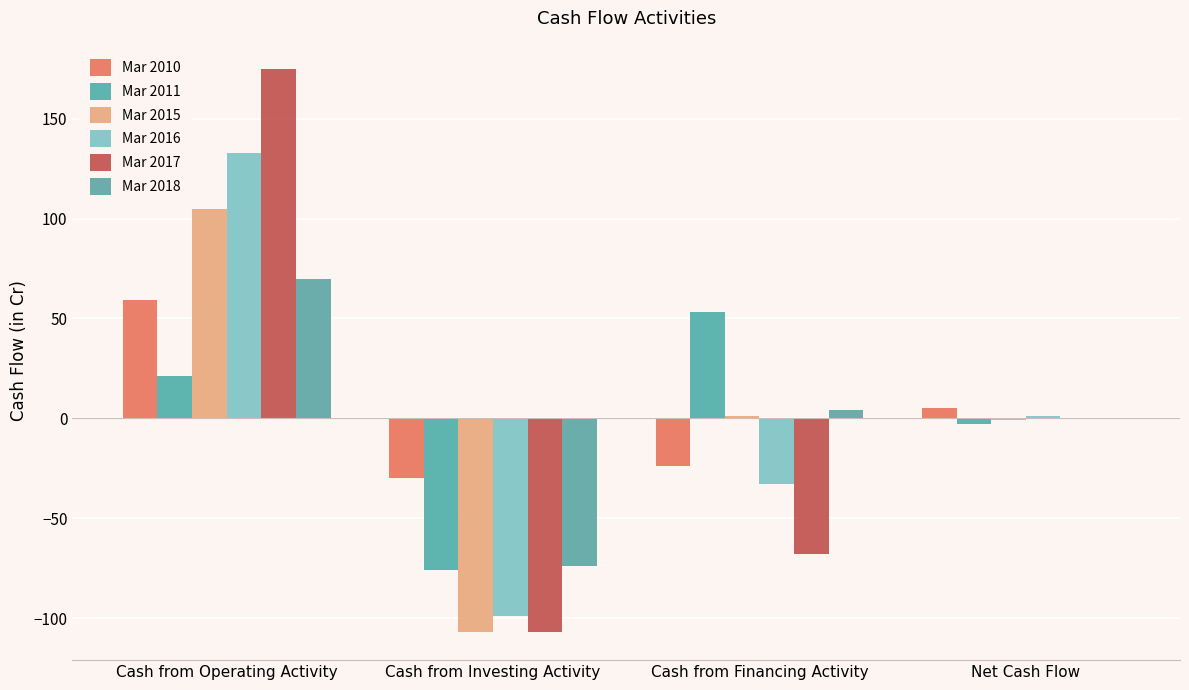

Is it true that Mar 2010 equals -24 at Cash from Financing Activity?

True